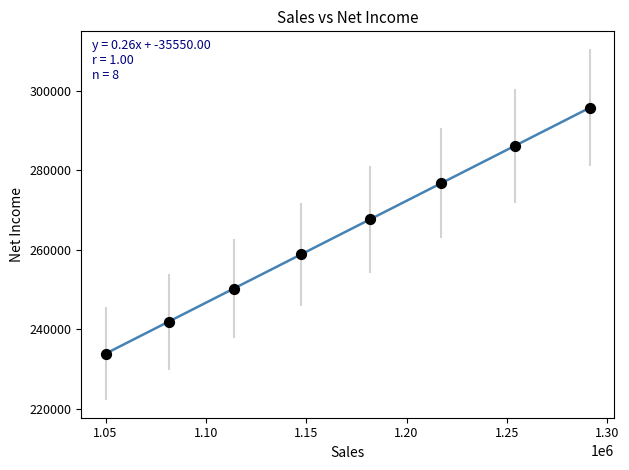

What is the average Y value?

263888.3